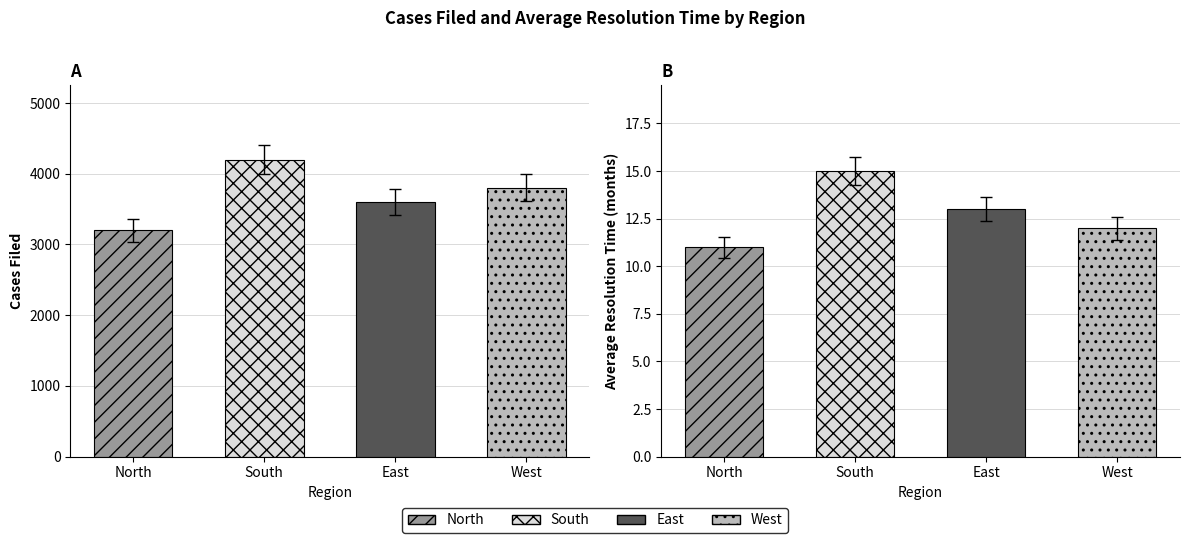

At East, list the series in order from largest to smallest.

Cases Filed, Average Resolution Time (months)